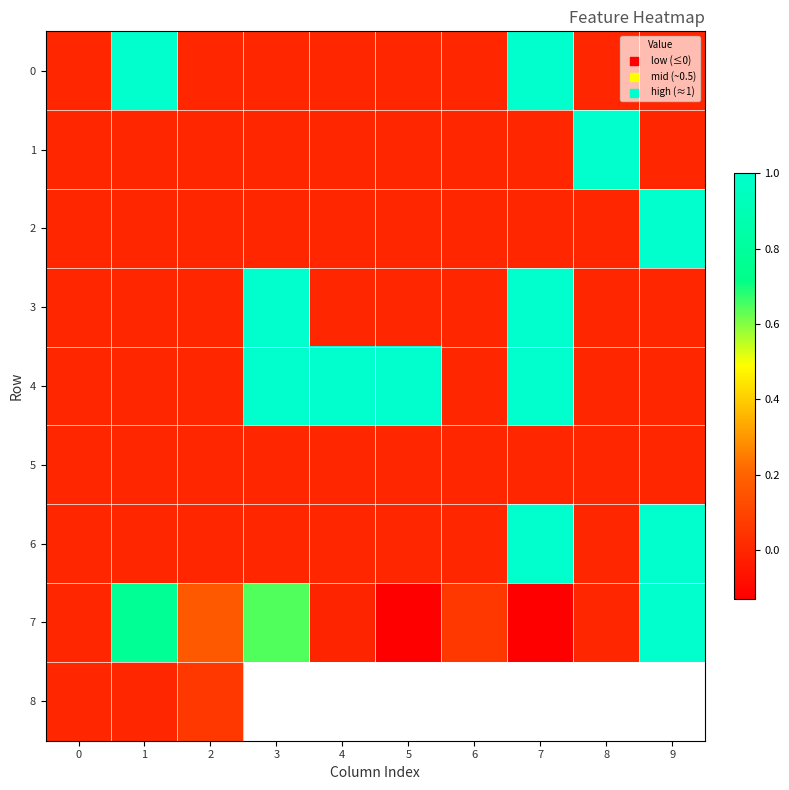

Which series has the largest range (max minus min)?

7